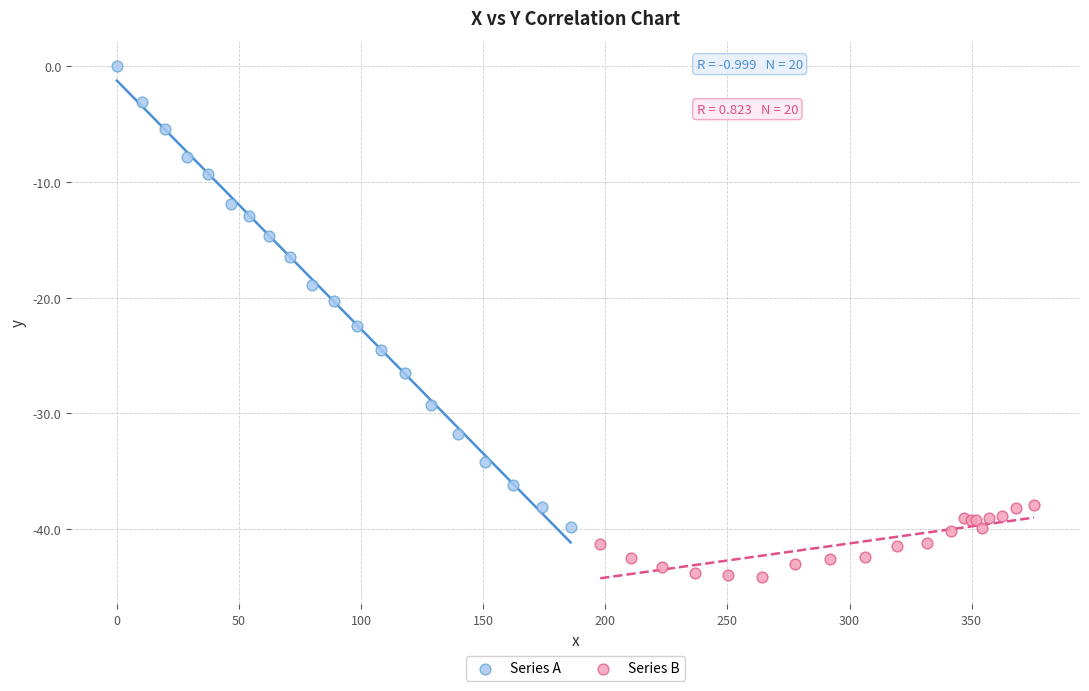

Which series reaches the maximum Y coordinate?

Series A